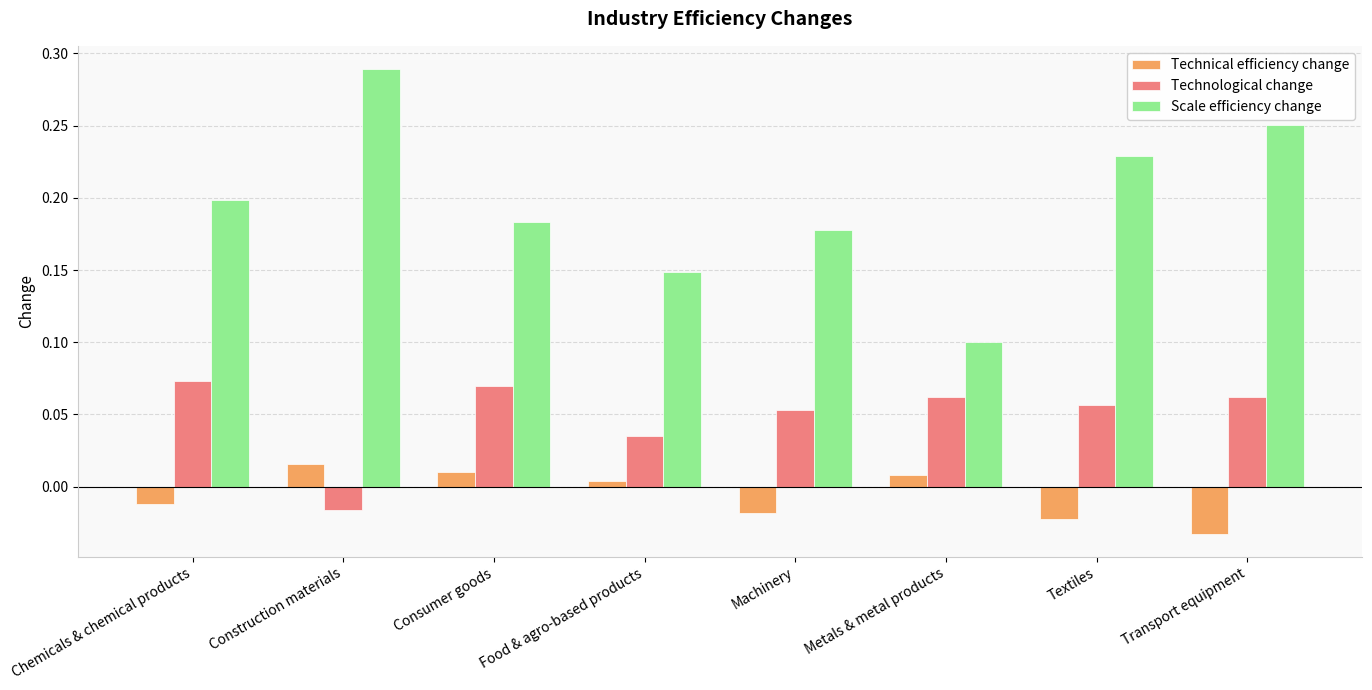

What position from the left is Textiles?

7